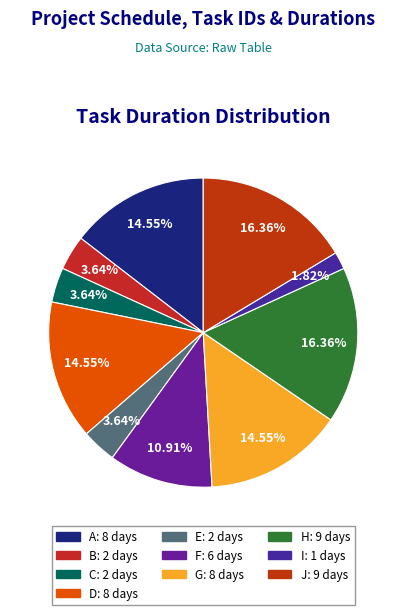

Which slice is the smallest?

I